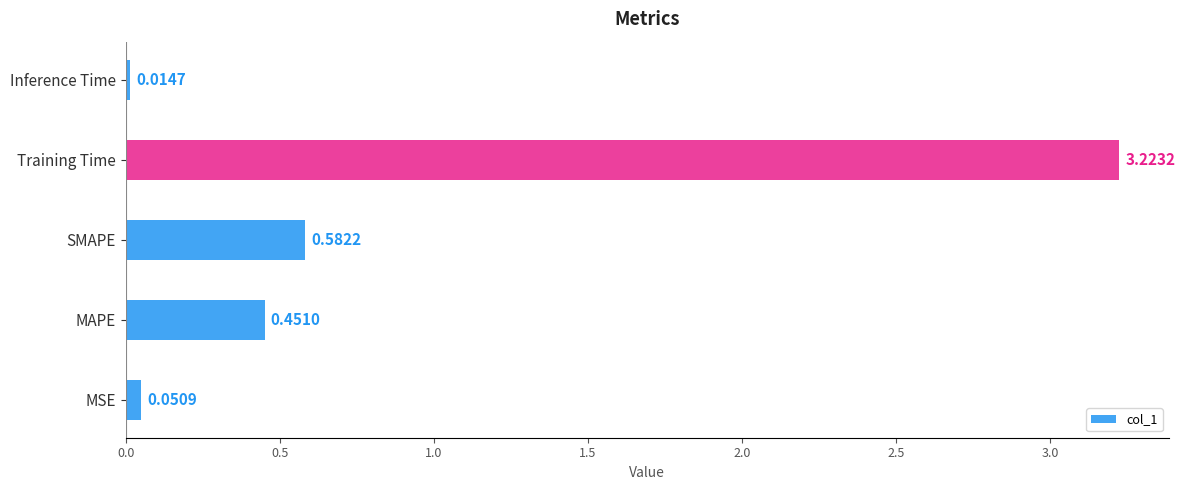

Does the chart contain any negative values?

No